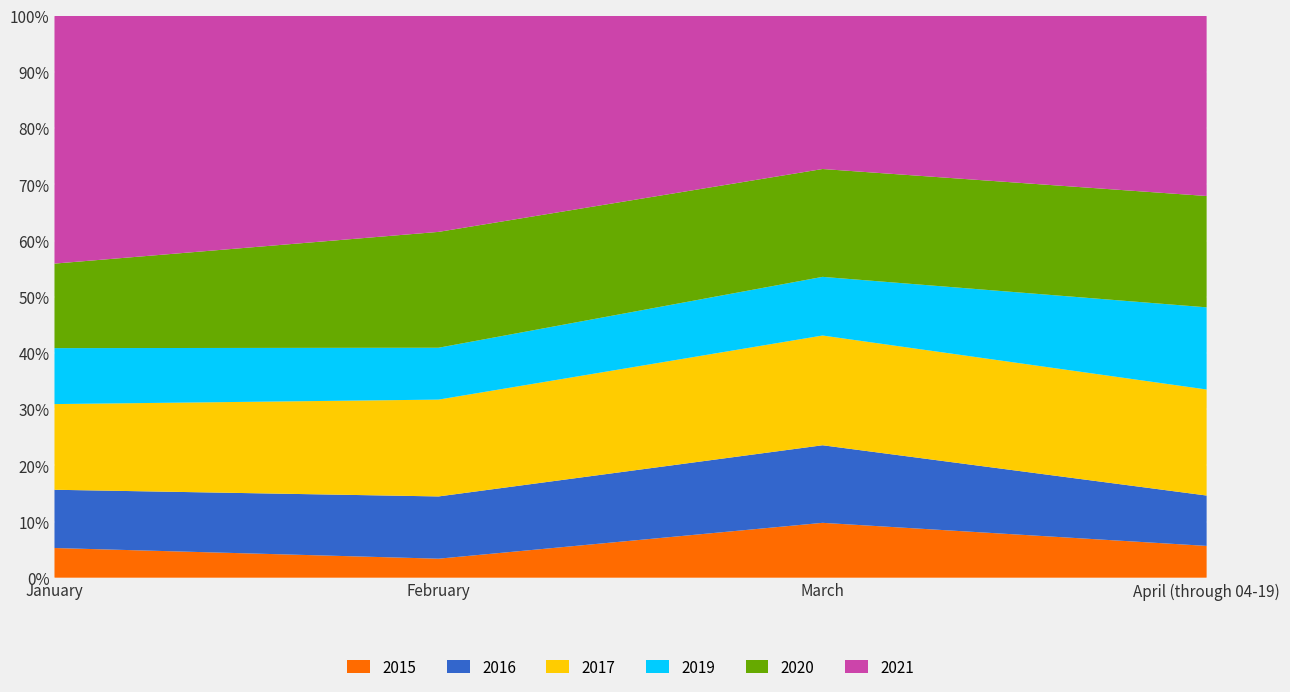

Reading right to left, transcribe all the data shown in this chart.

2015: 12	29	11	26
2016: 19	41	36	51
2017: 40	58	56	75
2019: 31	31	30	49
2020: 42	57	67	74
2021: 68	81	125	217